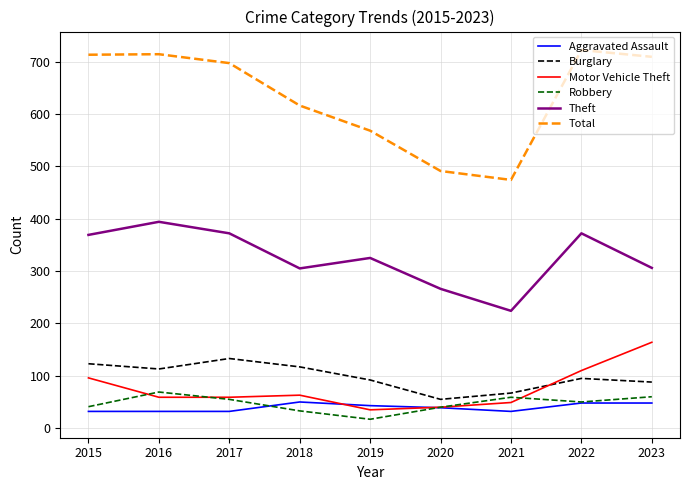

The value of Theft at 2016 is 394. True or false?

True